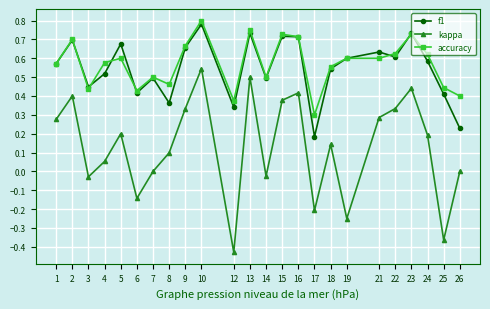

True or false: kappa and f1 cross at least once.

False